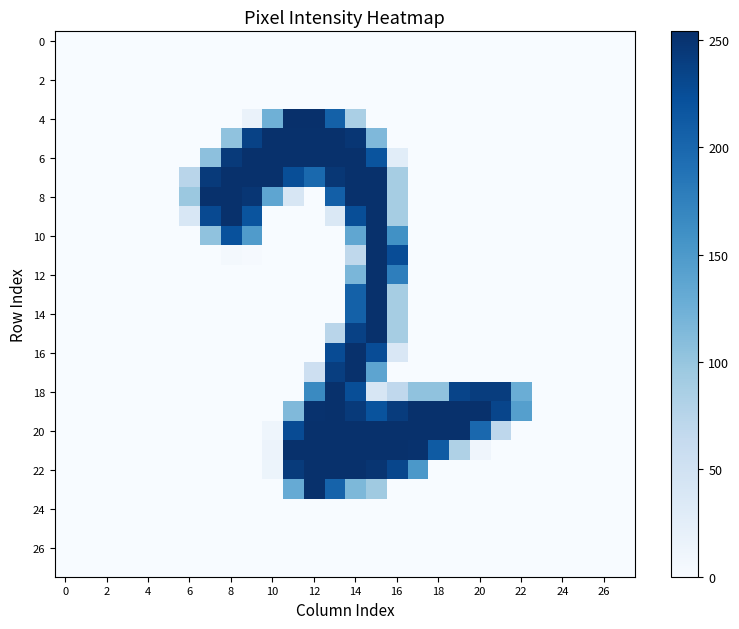

How many distinct data groups are displayed?

28